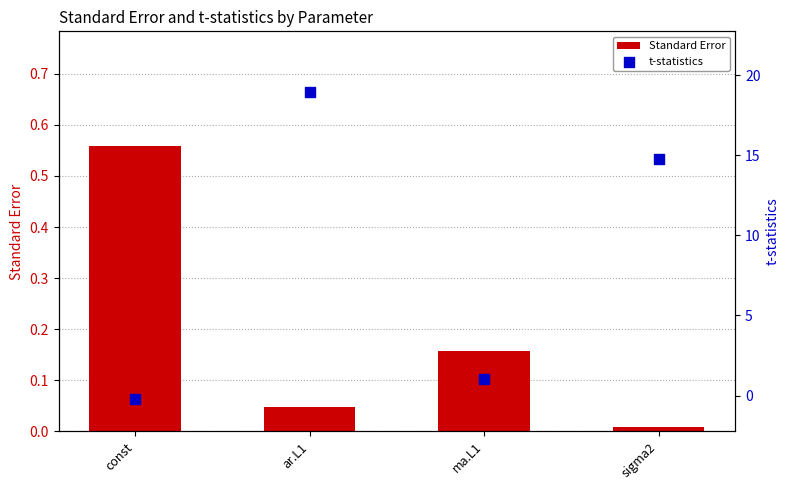

Which series has the widest spread of Y values?

t-statistics